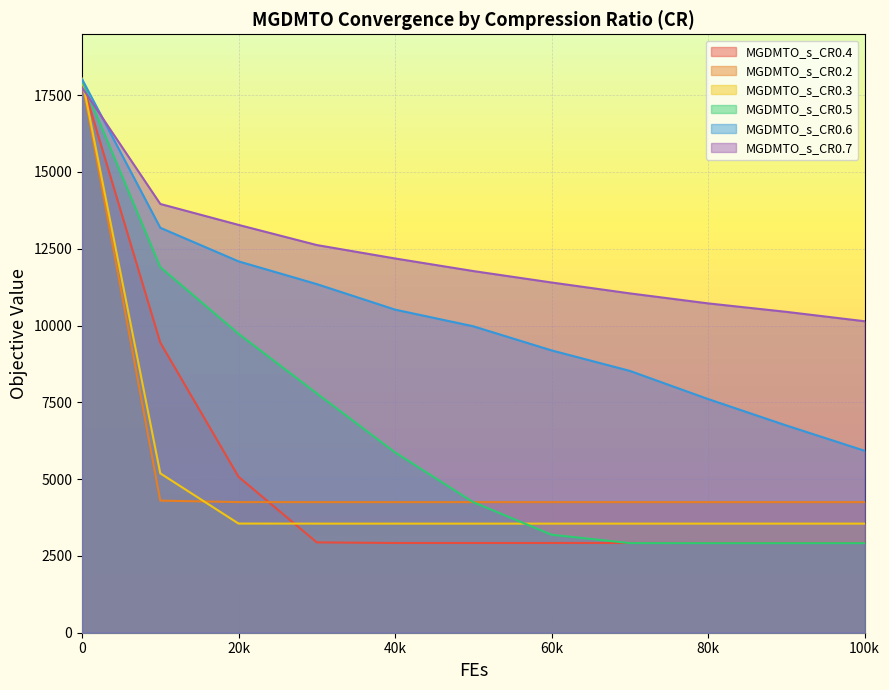

What is the highest value of the MGDMTO_s_CR0.3 series?

18036.5